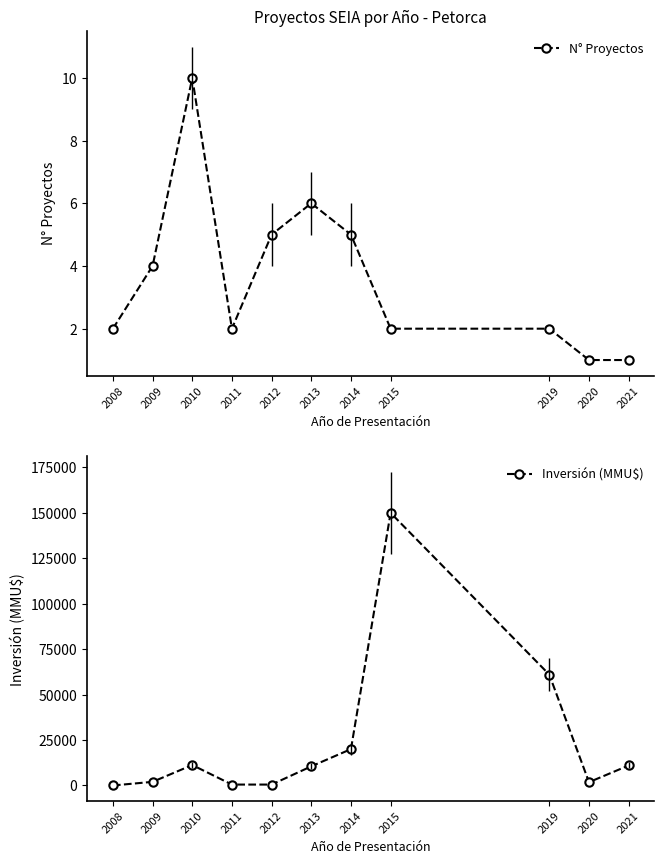

The value of Inversión (MMU$) at 2019 is 23952. True or false?

False